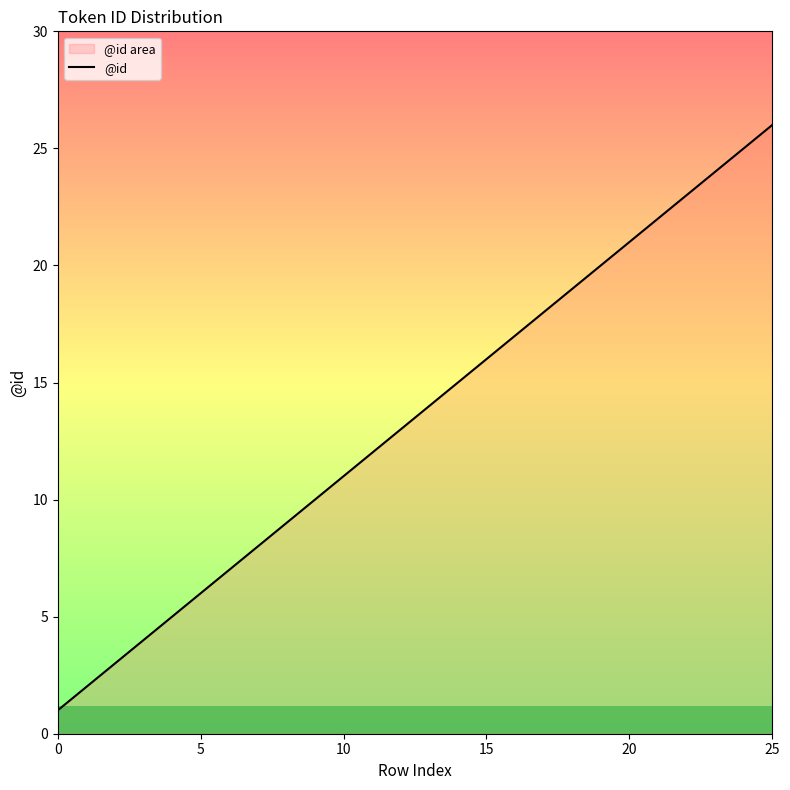

The chart shows a value of 8 at 7. True or false?

True